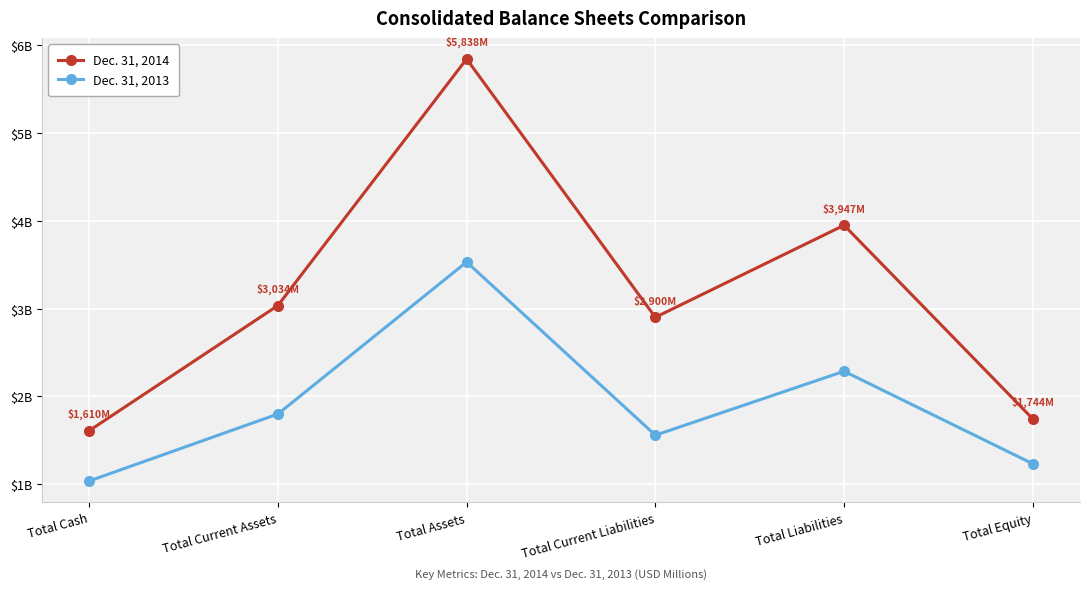

Rank the categories by Dec. 31, 2014 value from highest to lowest.

Total Assets, Total Liabilities, Total Current Assets, Total Current Liabilities, Total Equity, Total Cash